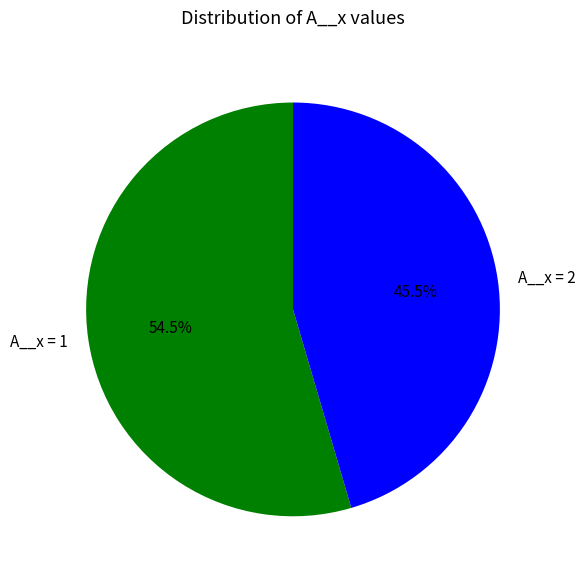

Which slice is the smallest?

A__x = 2